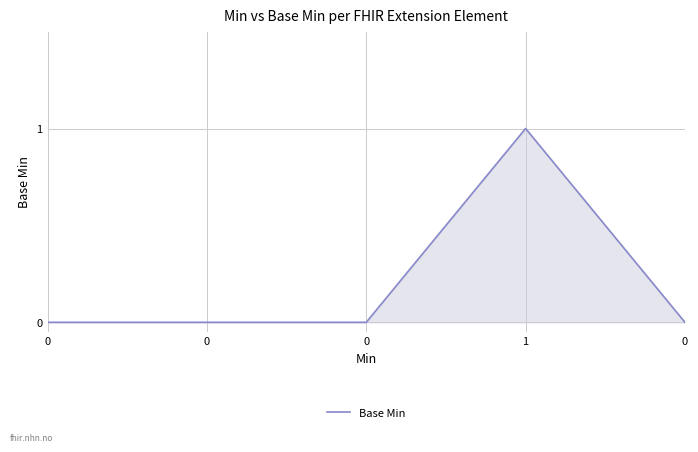

Count the number of values greater than 0.

1